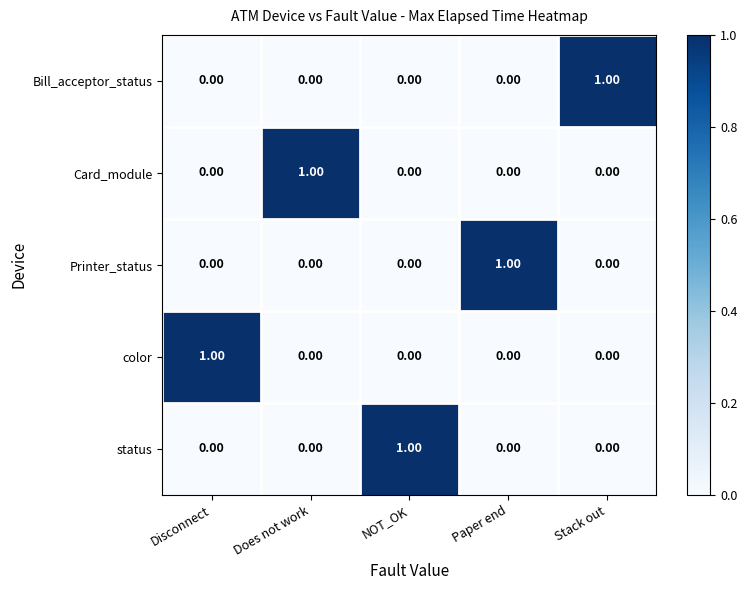

At how many categories does at least one series exceed 0?

5